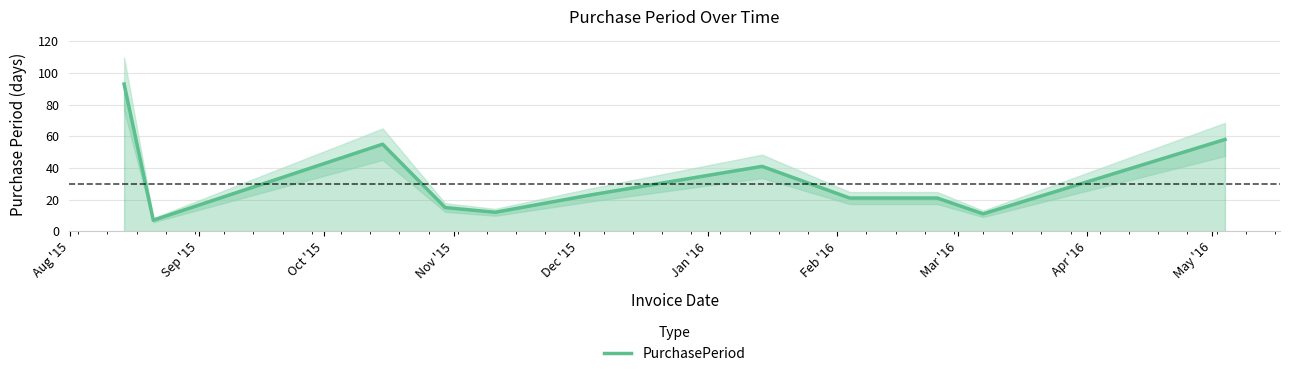

What is the highest value of the PurchasePeriod series?

93